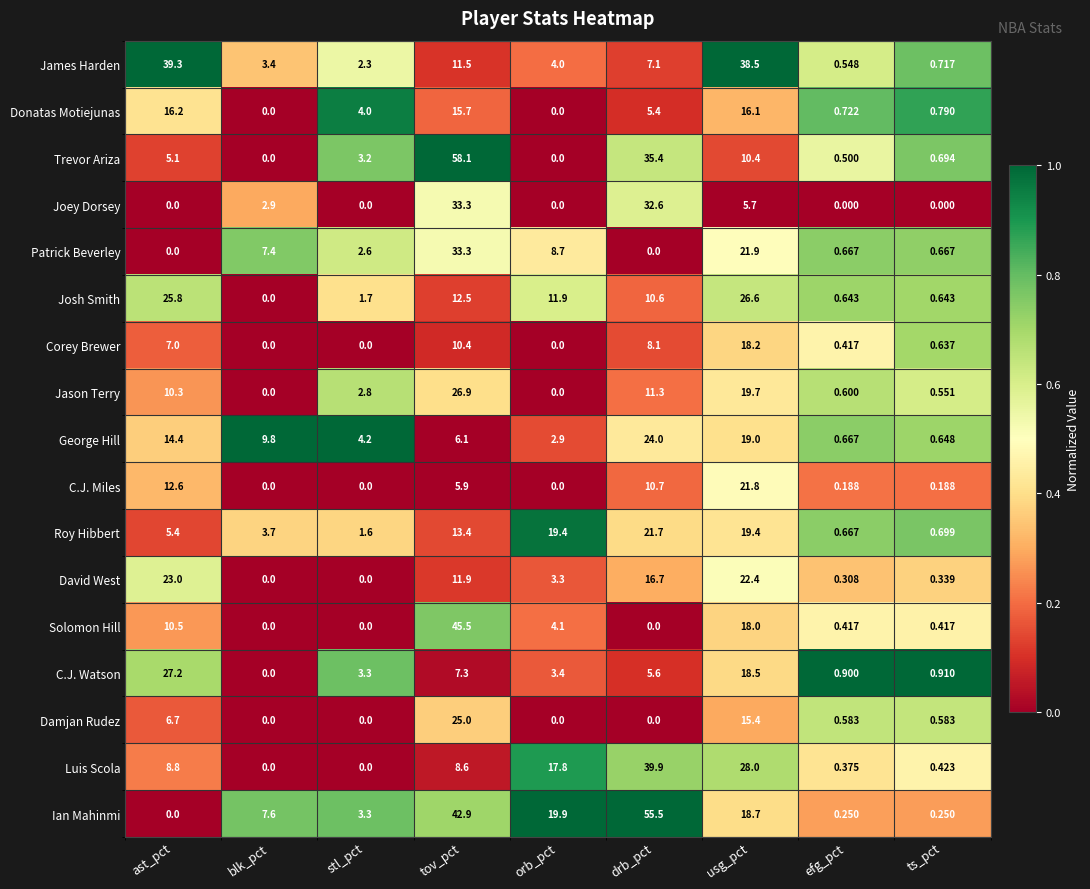

Which category has the highest value in the David West series?

ast_pct